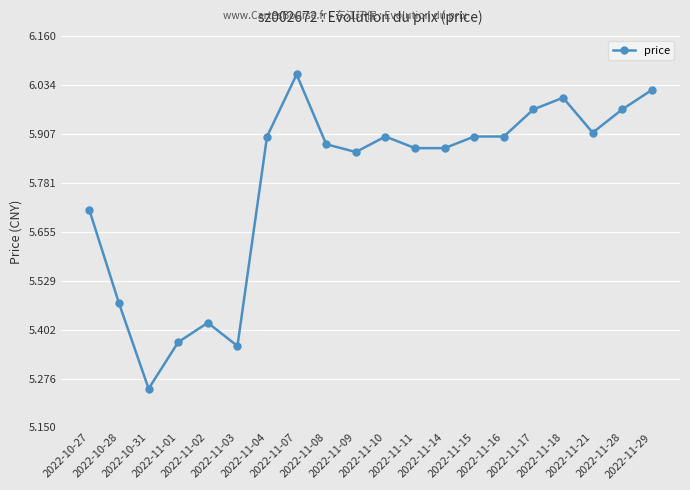

The chart shows a value of 3.2 at 2022-11-16. True or false?

False